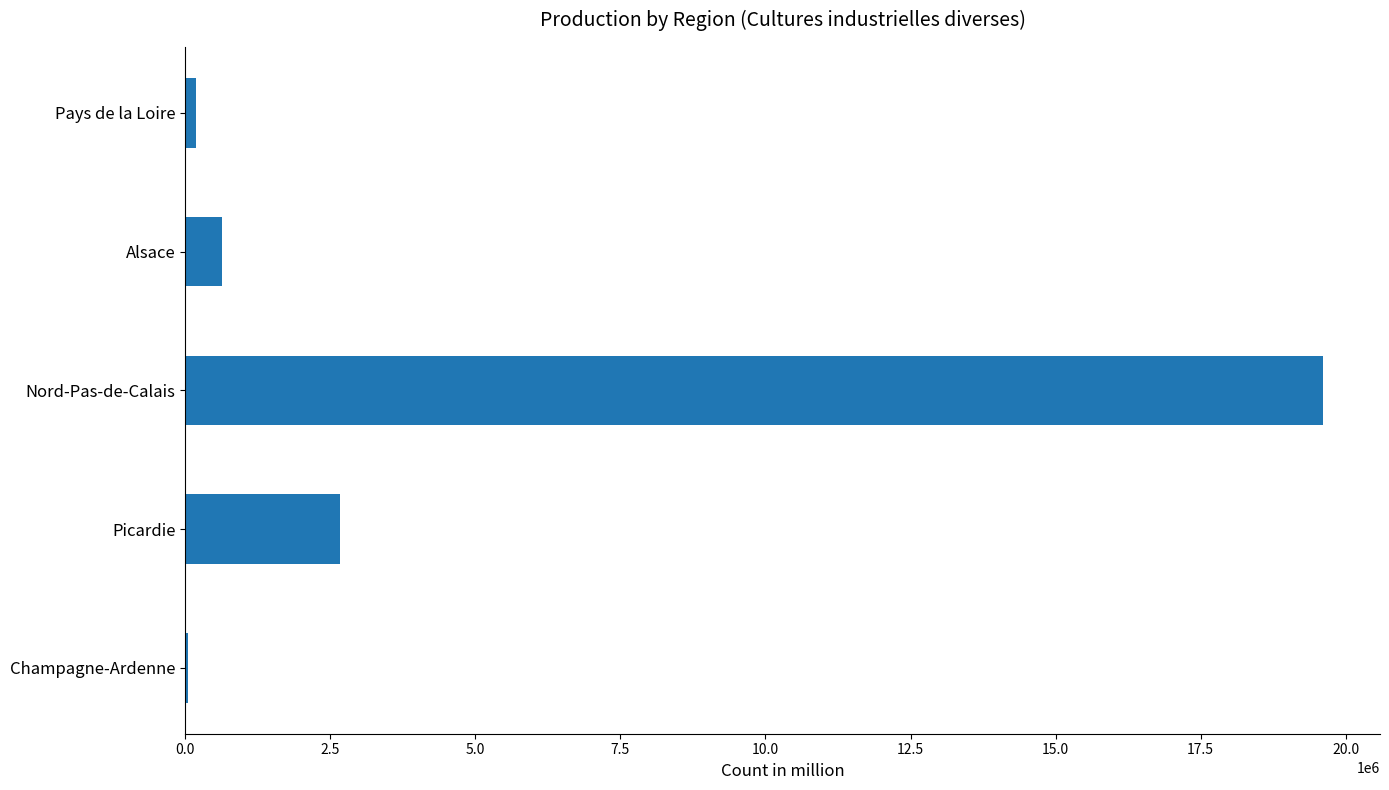

The chart shows a value of 631886 at Alsace. True or false?

True